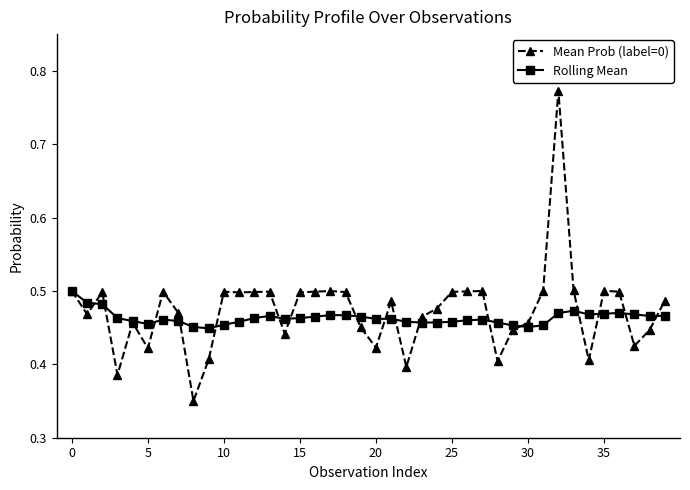

Rank the series by their maximum value, from highest to lowest.

Mean Prob (label=0), Rolling Mean